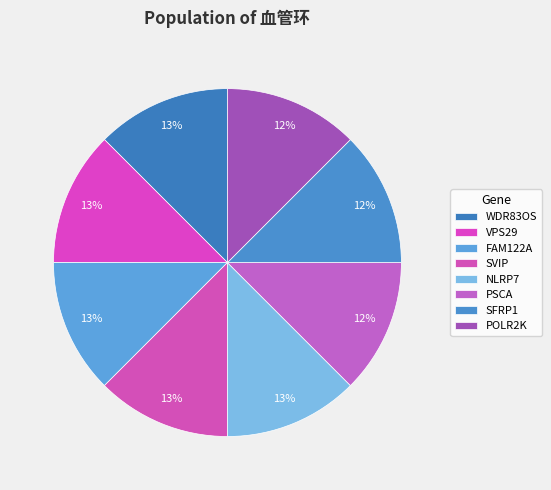

True or false: POLR2K accounts for 12% of the total.

True